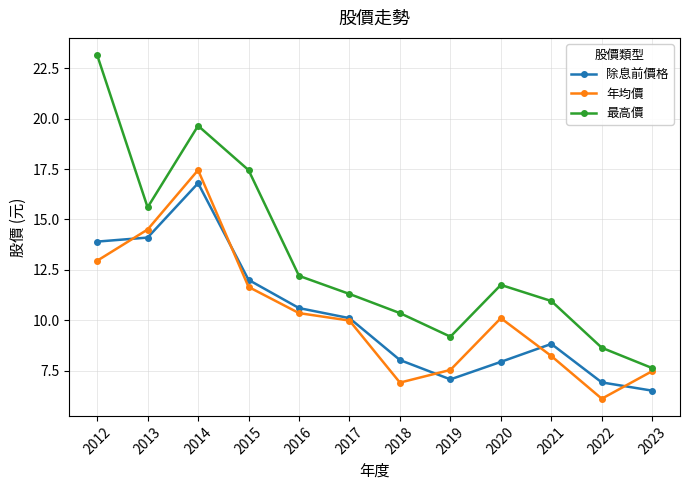

Which series ends up on top after the final intersection of 除息前價格 and 年均價?

年均價